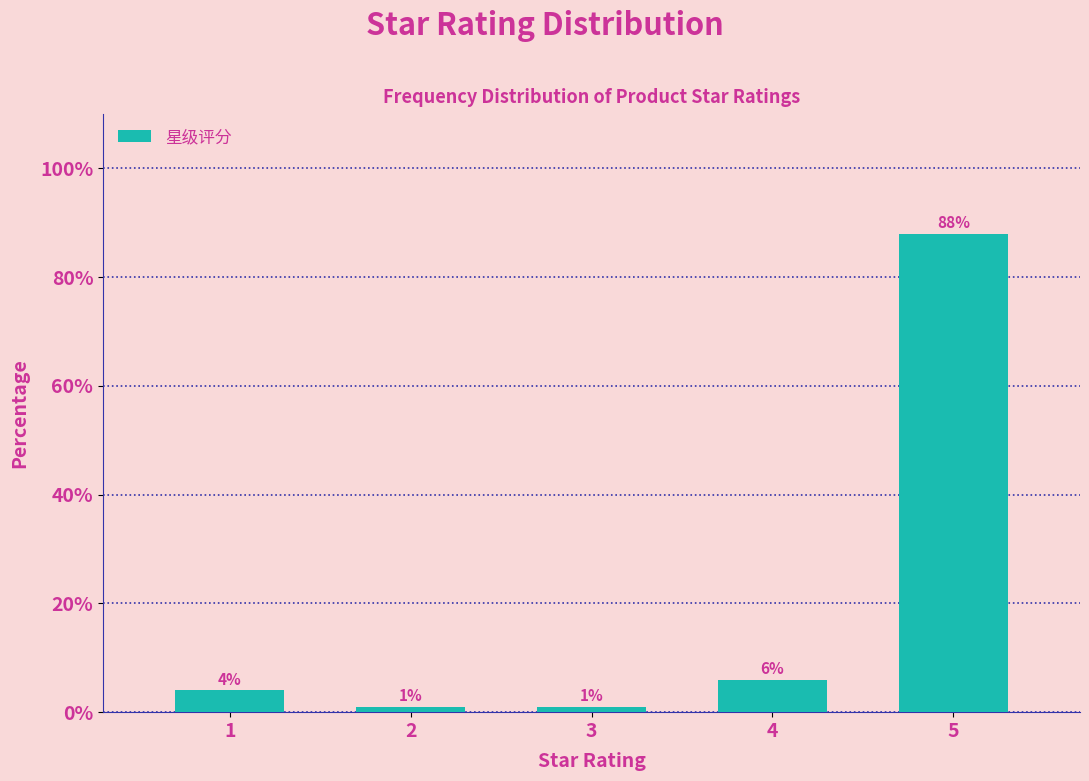

Reading right to left, extract all data points from this chart.

5=88	4=6	3=1	2=1	1=4